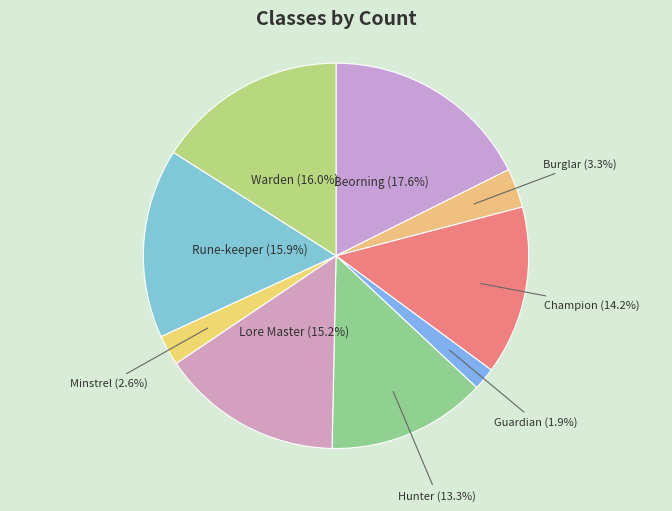

To the nearest percent, what portion does Champion represent?

14%